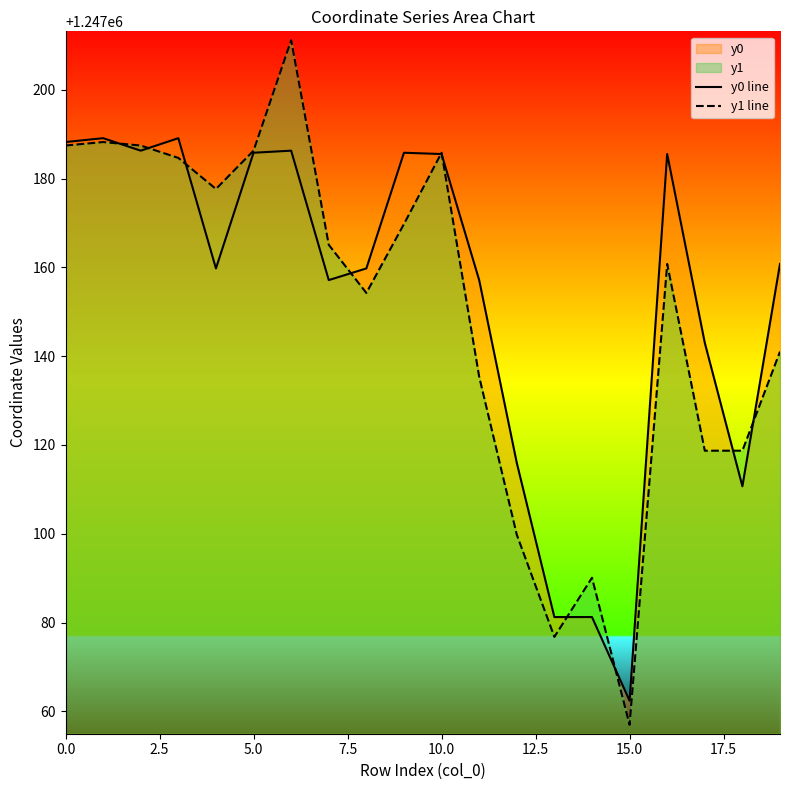

What is the difference between the maximum and minimum values in the y0 line series?

126.7